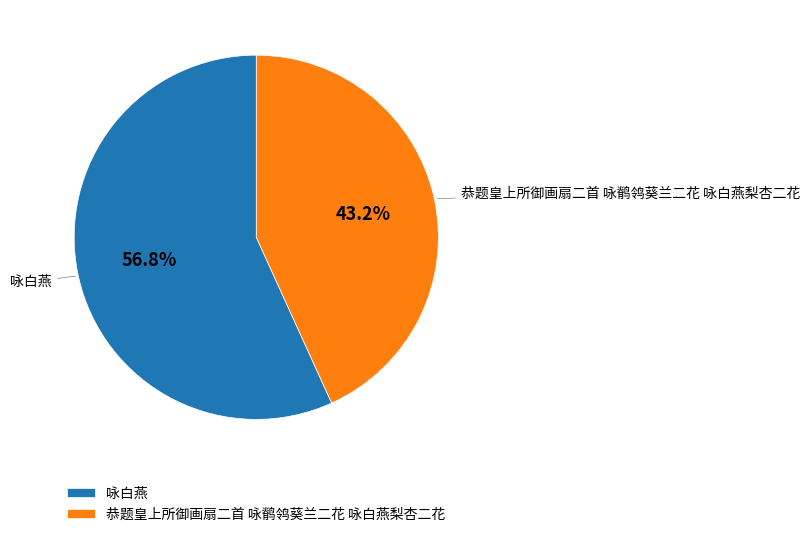

What percentage is NOT represented by 咏白燕?

43.2%